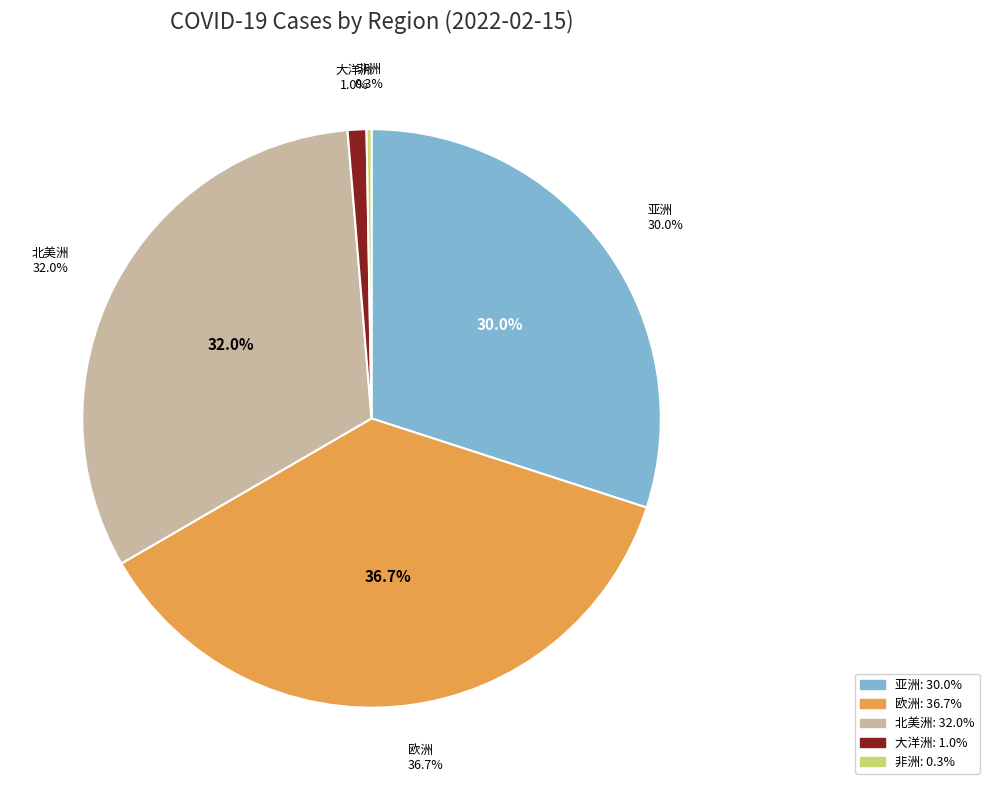

Is it true that 亚洲 is 44% of the pie?

False